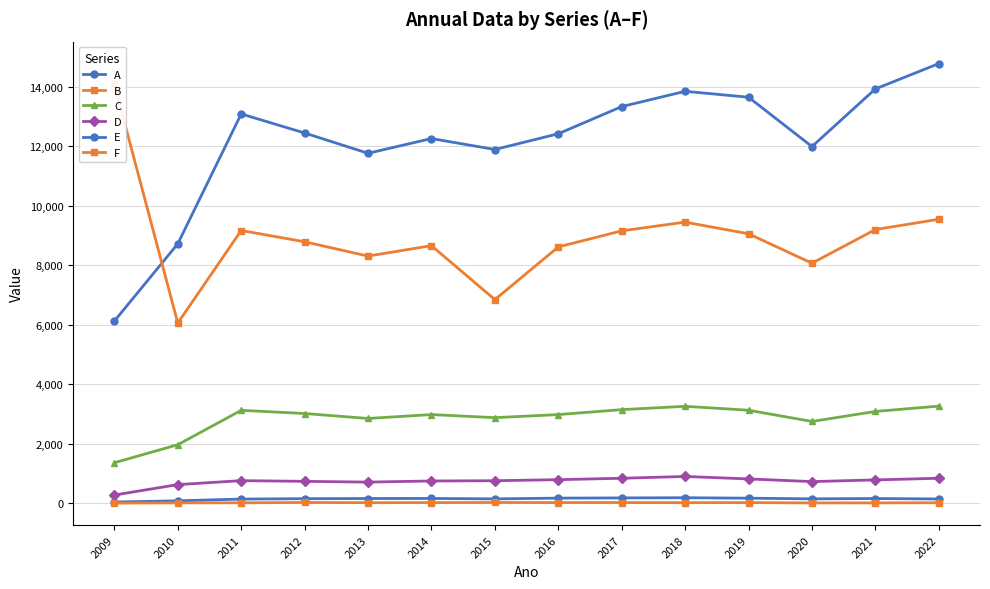

What is the sum of all A values?

170326.3